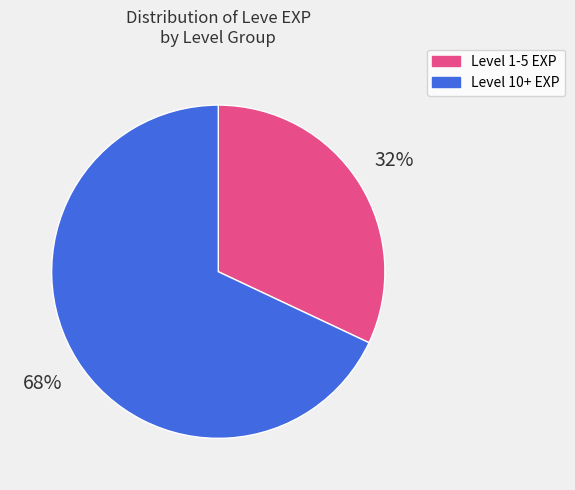

Count the number of slices in the pie.

2